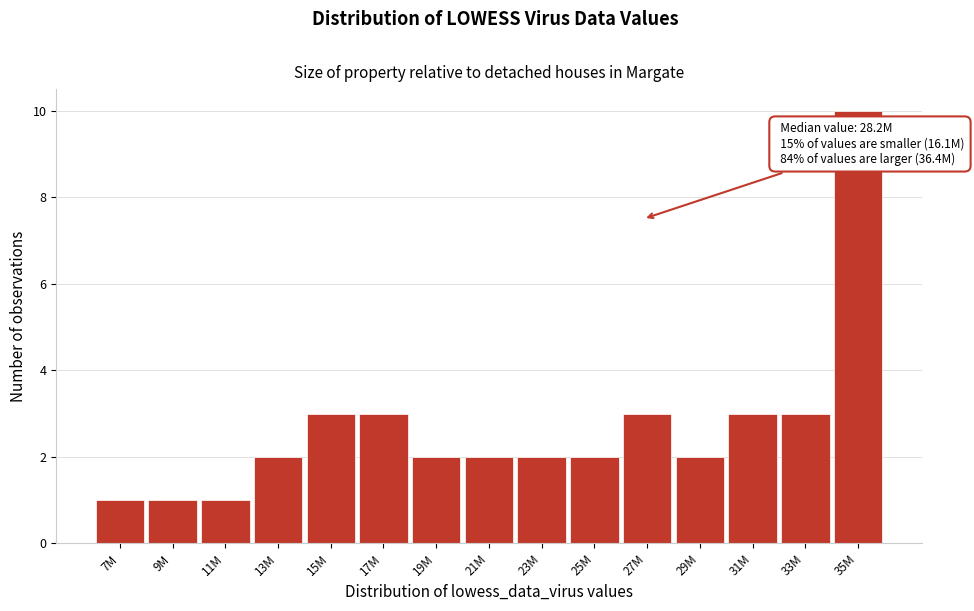

Reading left to right, transcribe all the data shown in this chart.

1	1	1	2	3	3	2	2	2	2	3	2	3	3	10